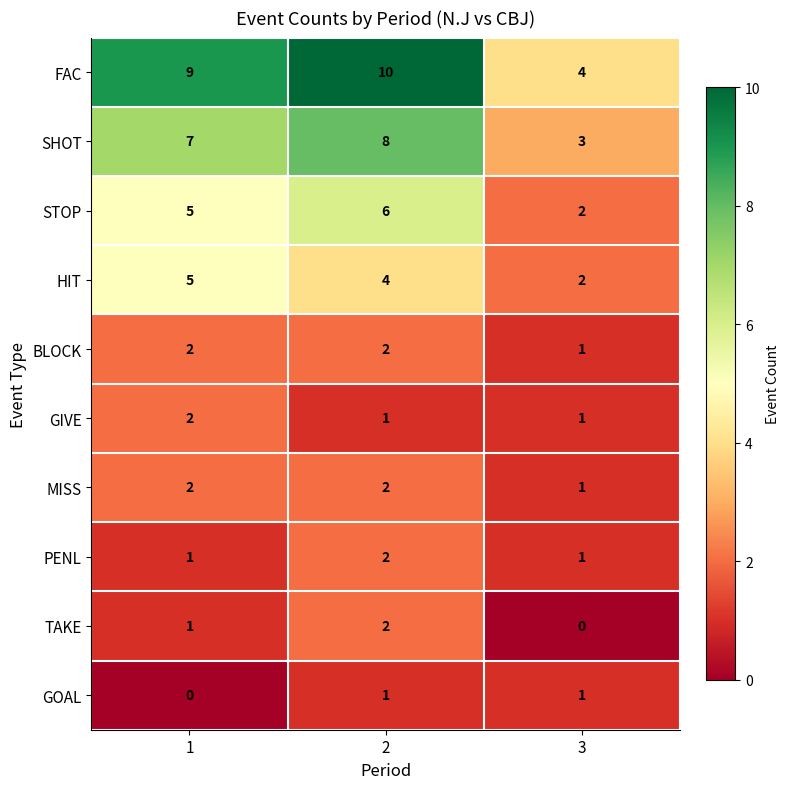

What is the spread (max minus min) of values at 3?

4